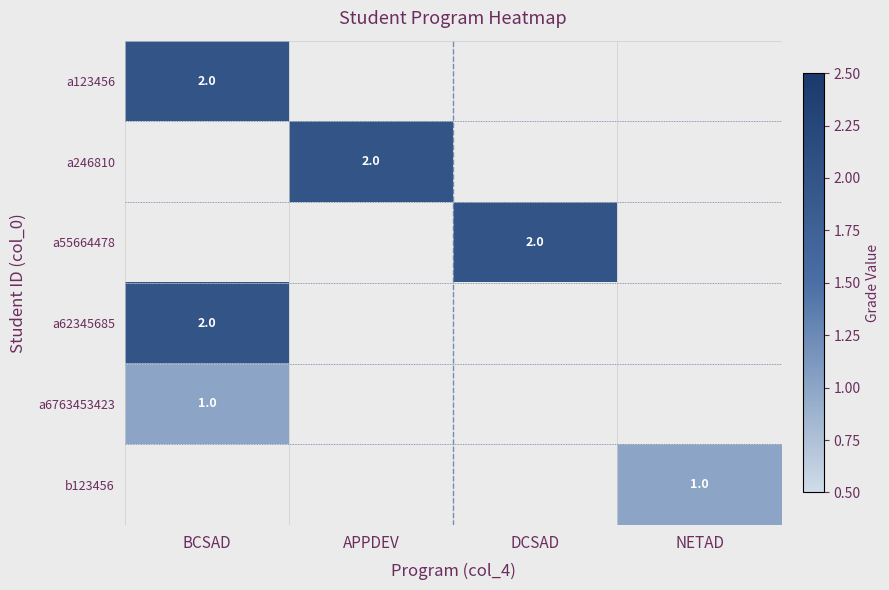

Count the number of data series in this chart.

6